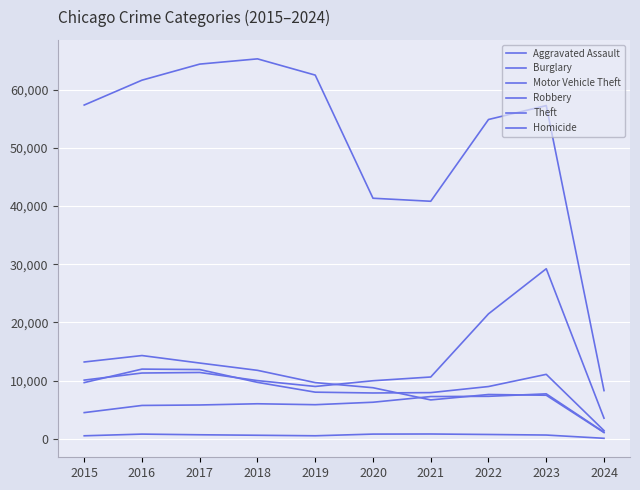

Is this an area chart (filled region under the line)?

No